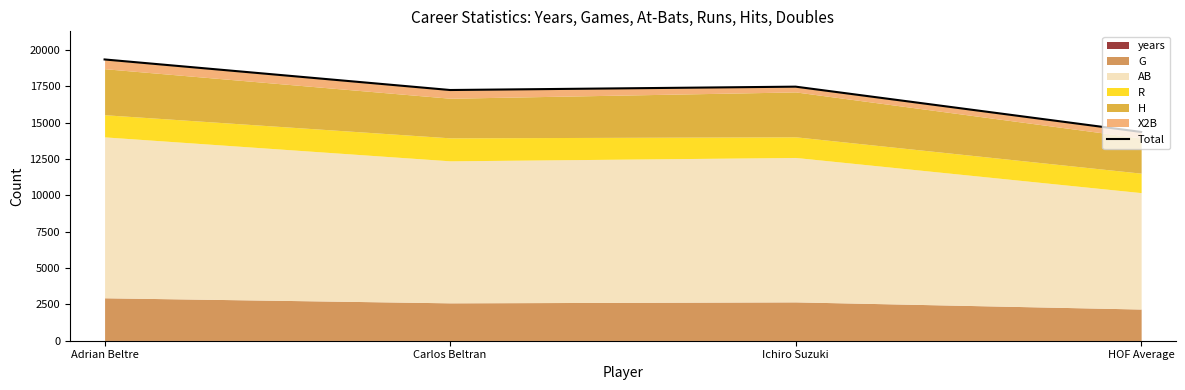

What is the label of the 2nd point from the right?

Ichiro Suzuki